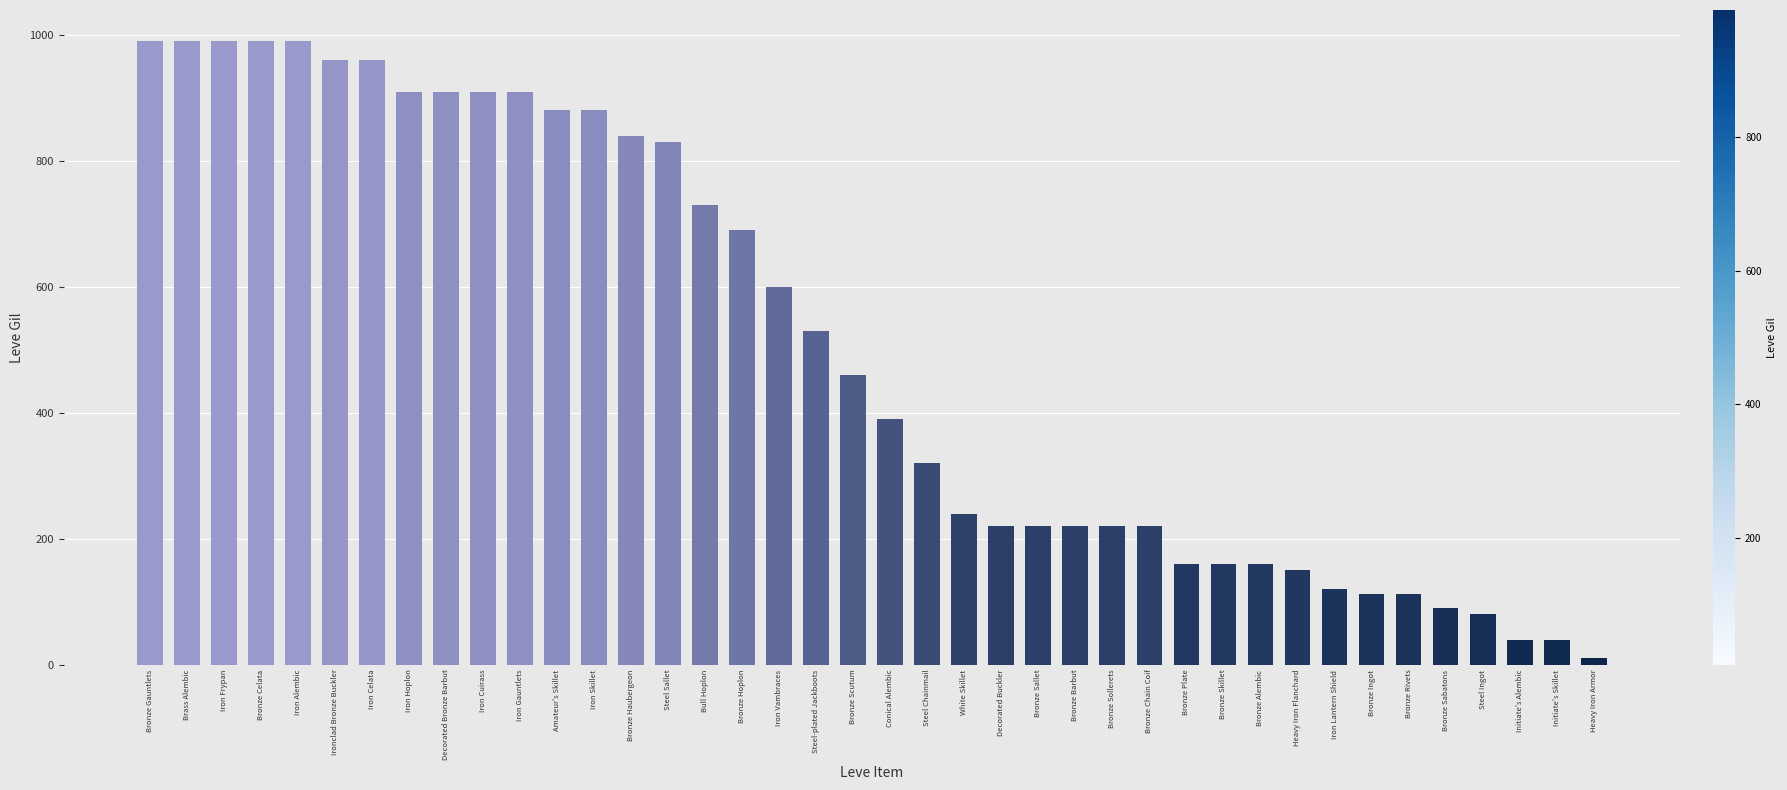

The value at Steel Sallet is 215. True or false?

False